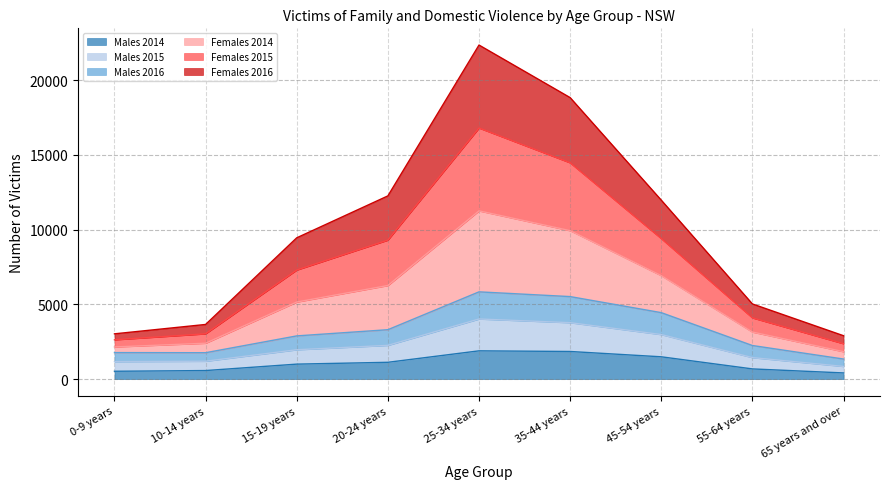

What is the total value across all series at 35-44 years?

18828